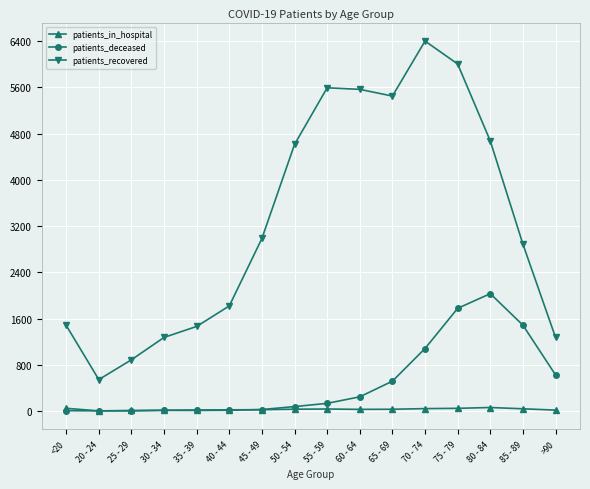

What is the smallest value displayed?

2